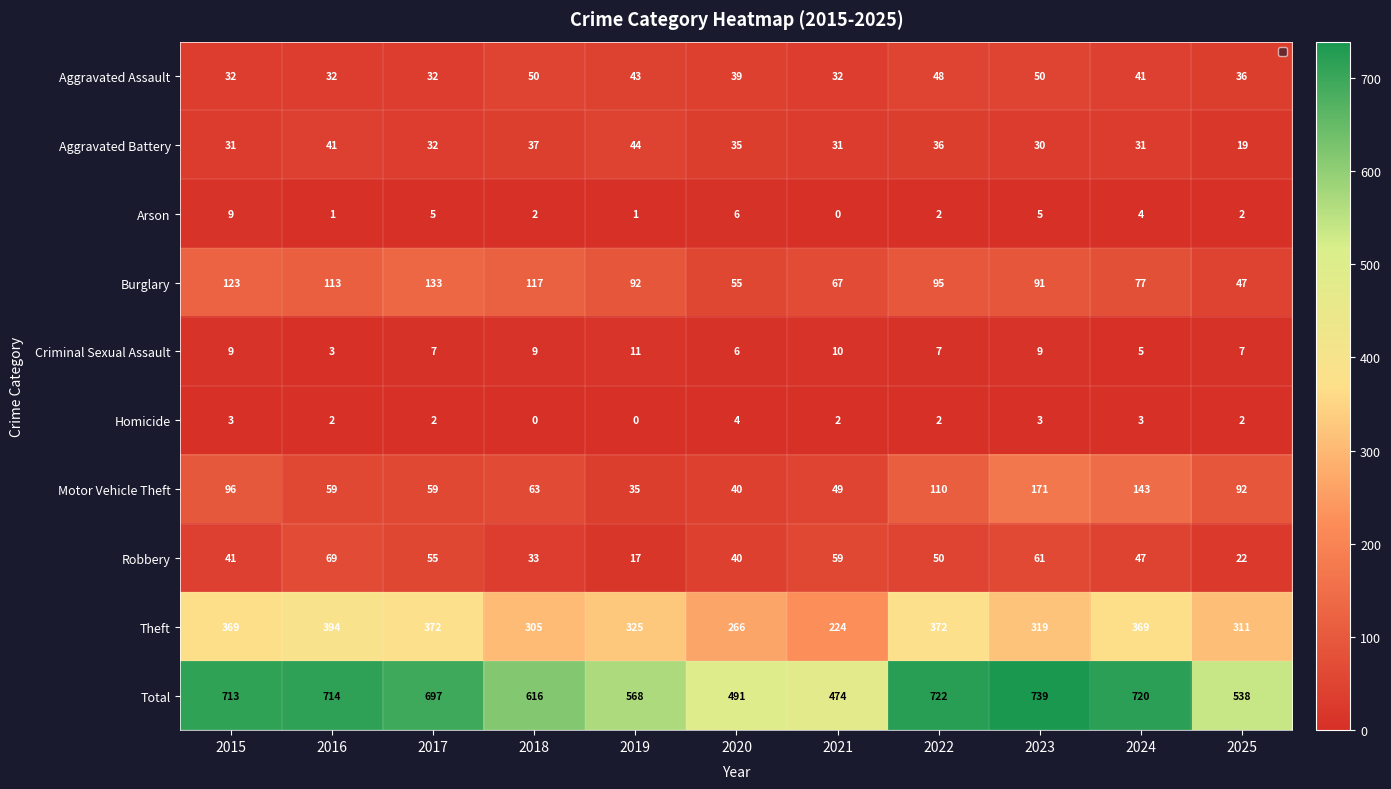

What is the spread (max minus min) of values at 2017?

695